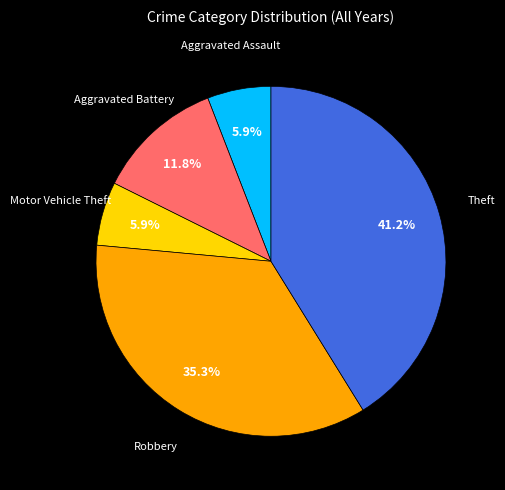

To the nearest percent, what is the difference between the largest and smallest slice percentages?

35%